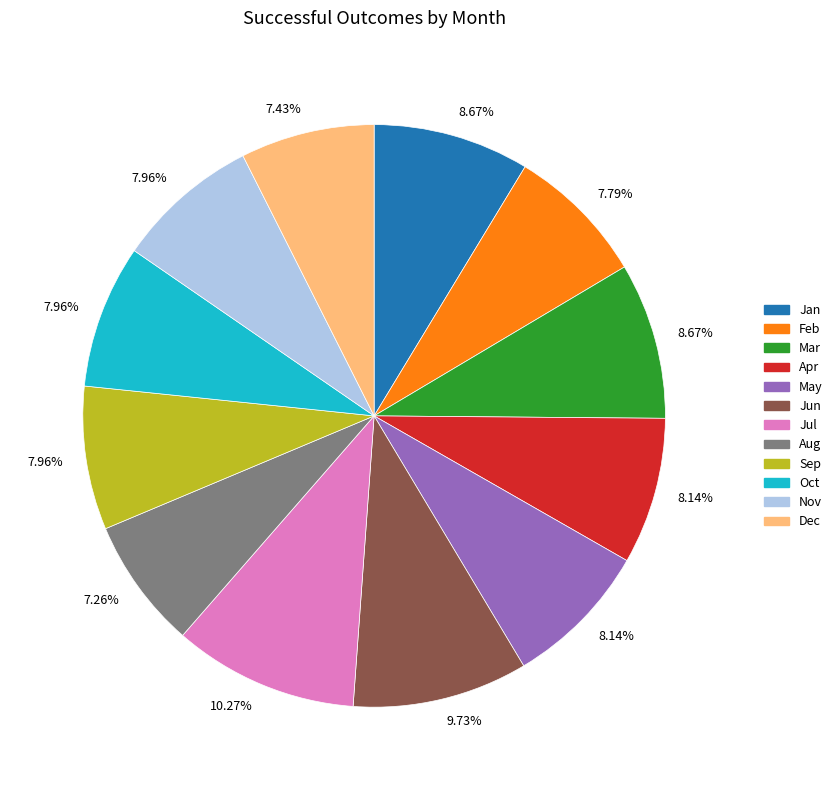

Does any single category account for the majority?

No